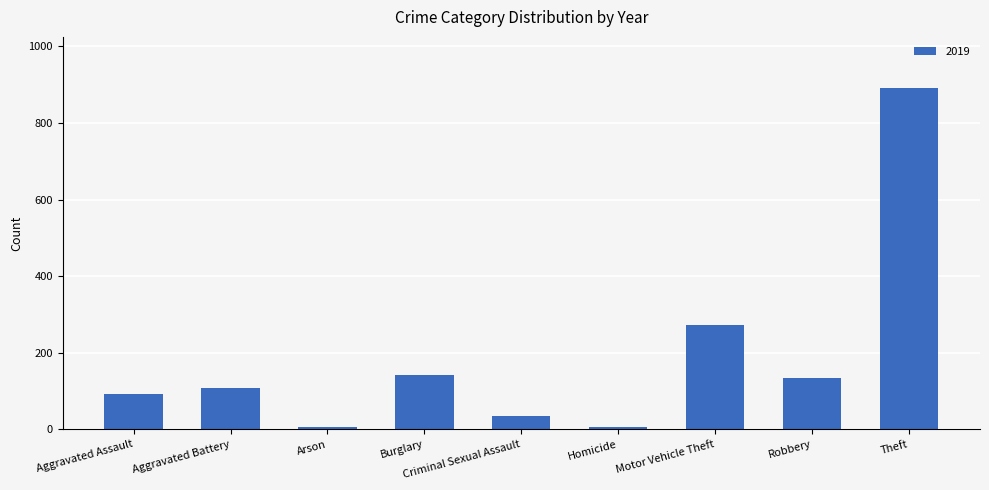

Is it true that the value at Theft is 891?

True